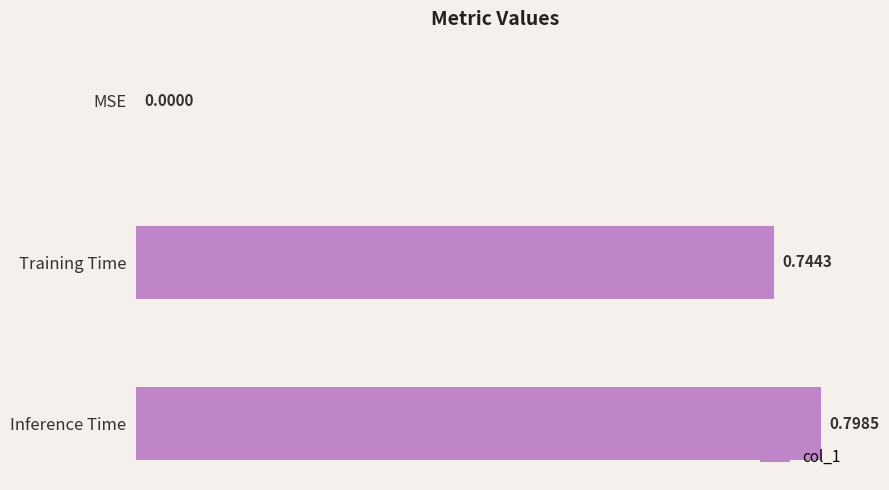

What is the sum of the values at Training Time and Inference Time?

1.5